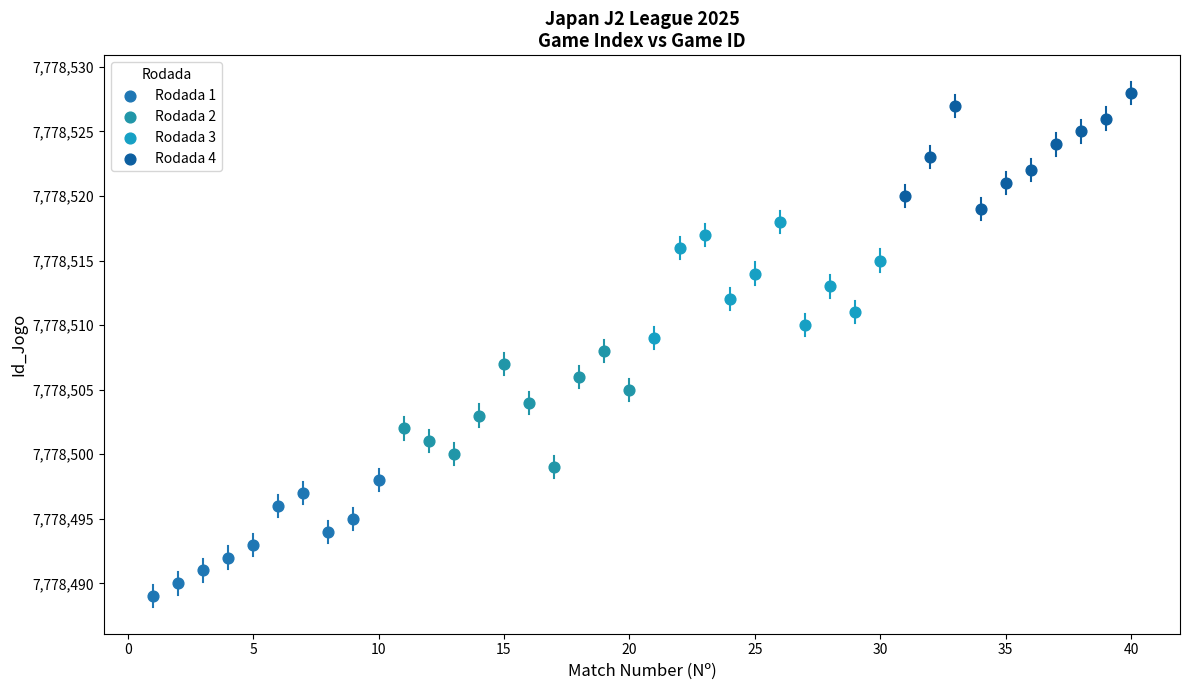

Which series reaches the maximum Y coordinate?

Rodada 4